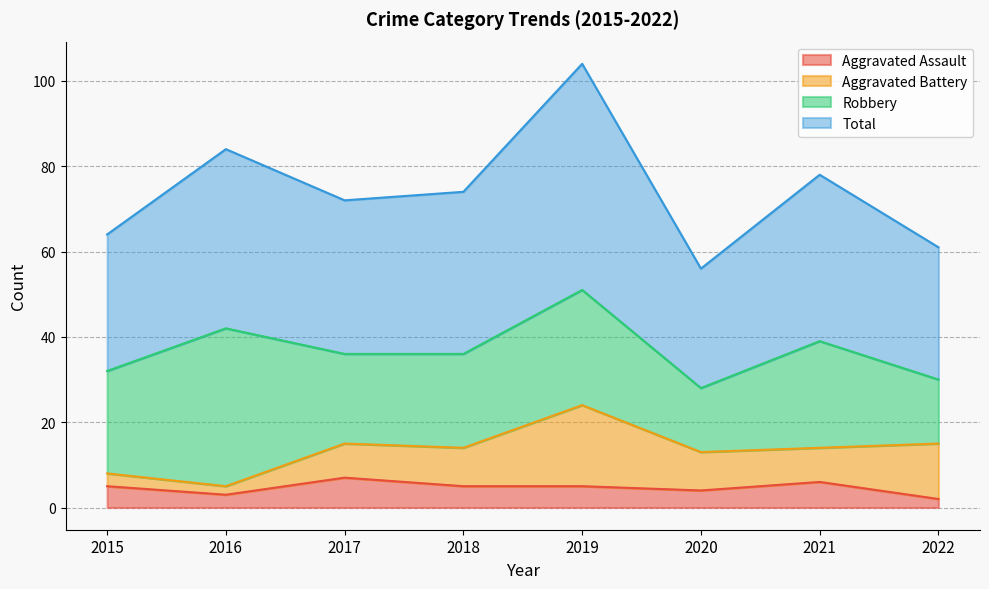

Read the Aggravated Assault value at 2015.

5